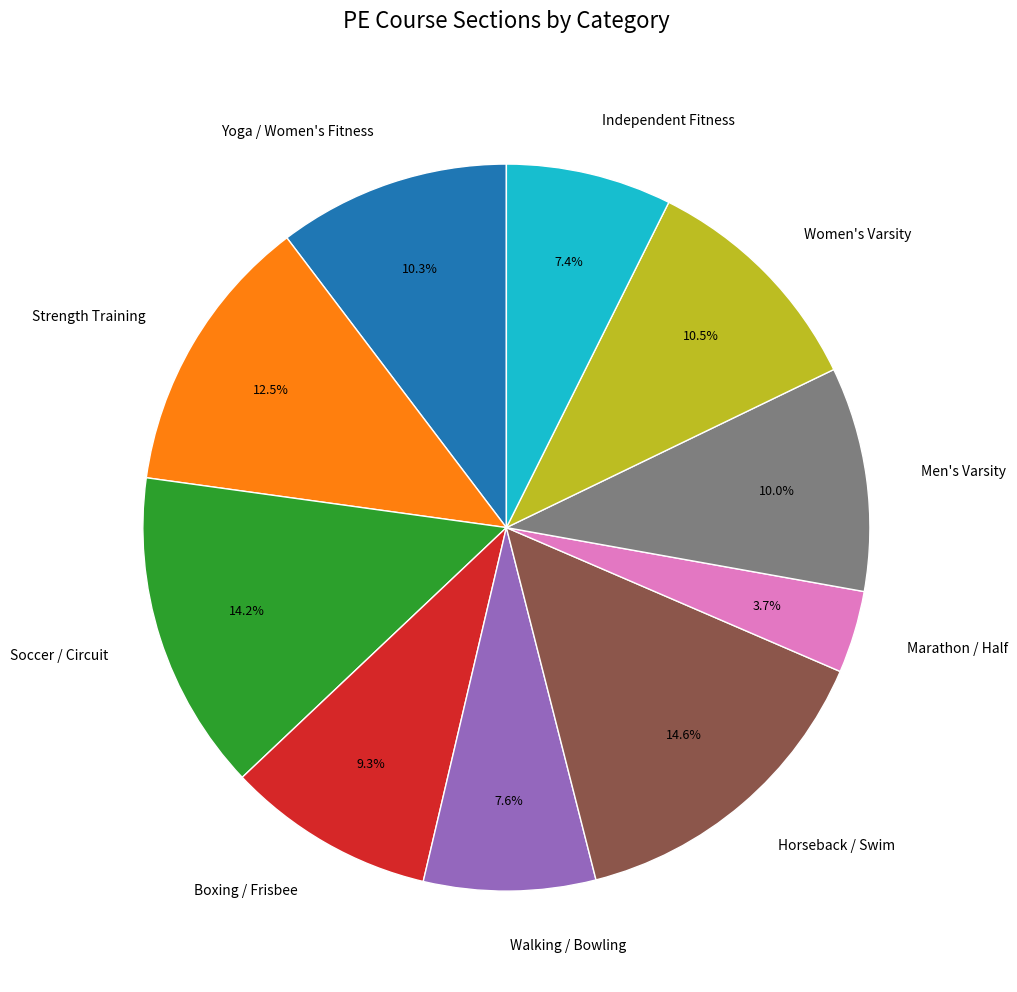

Which slice is the smallest?

Marathon / Half